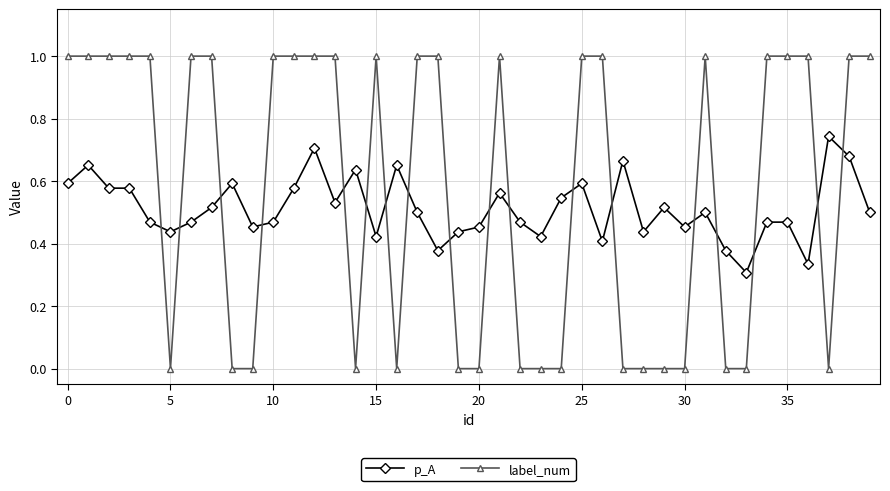

What is the value of the label_num point at the 12th from the left?

1.0